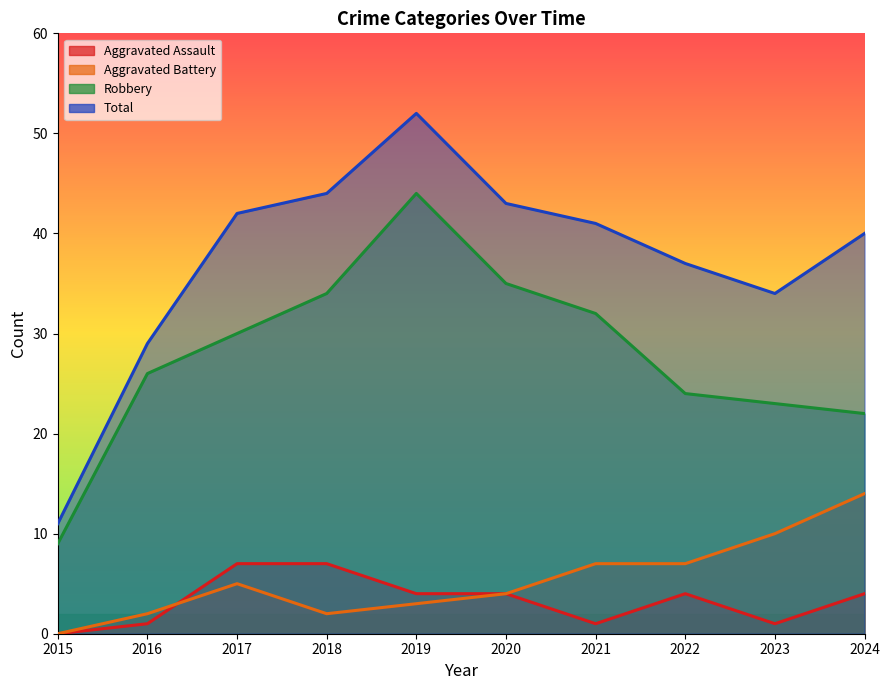

The Aggravated Assault series shows 10 at 2018. True or false?

False